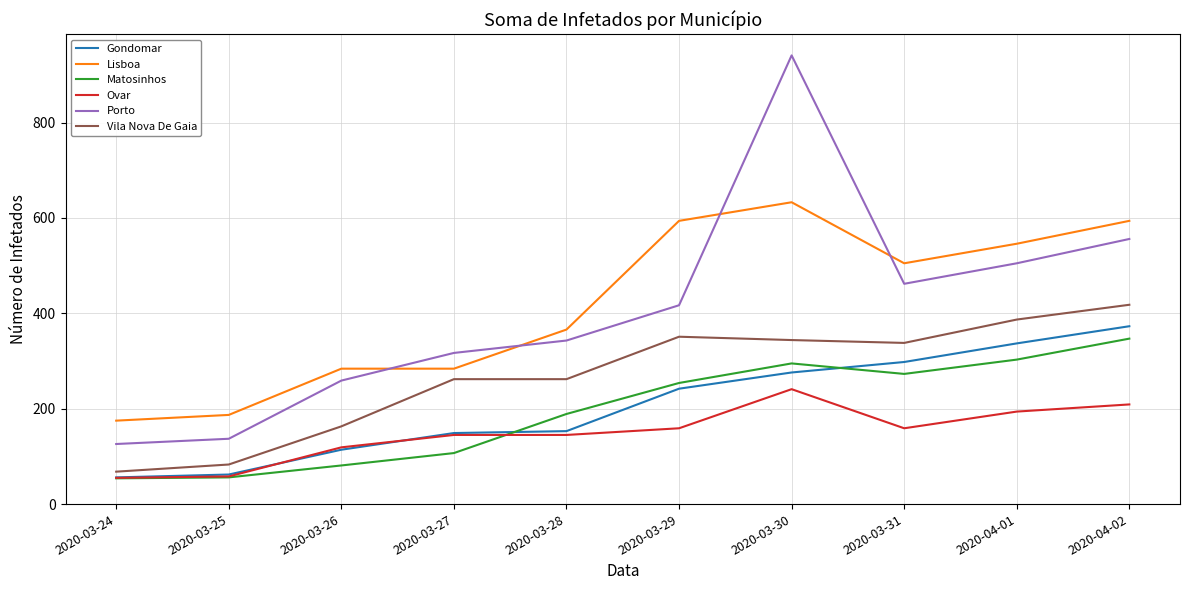

How many lines are shown in the chart?

6